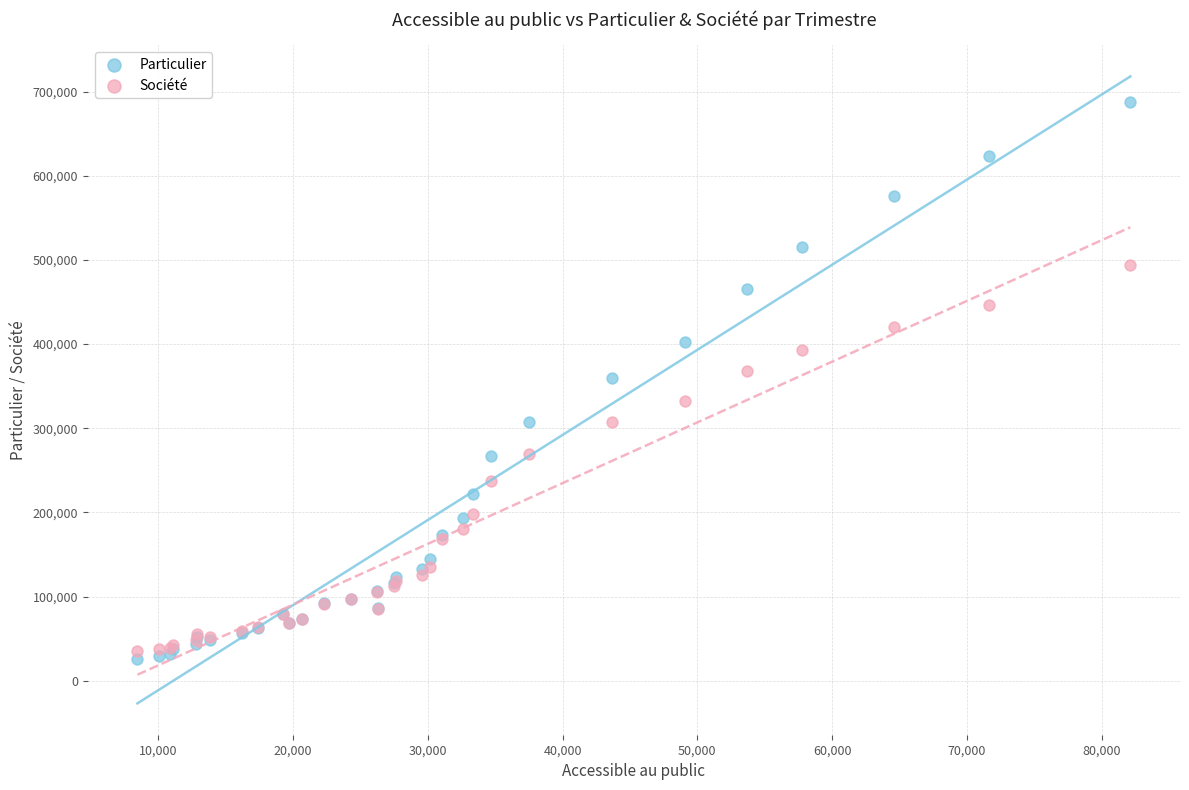

Which series has the largest Y range (max minus min)?

Particulier